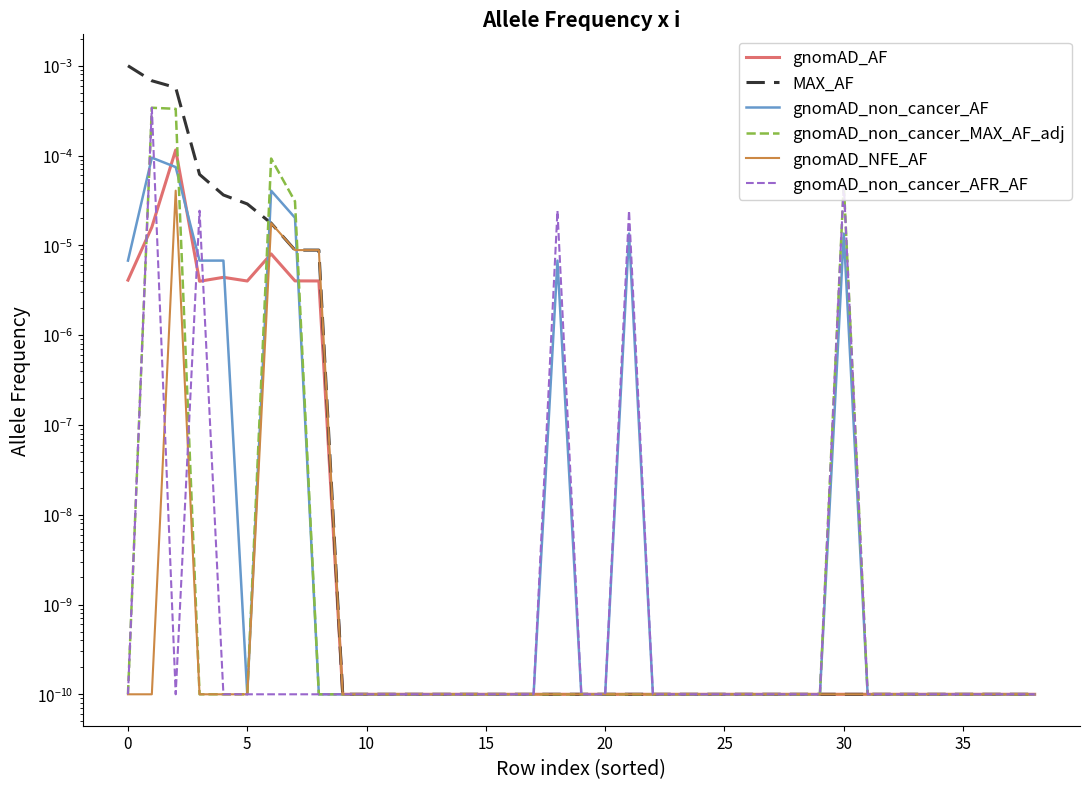

Does the chart have visible grid lines?

No